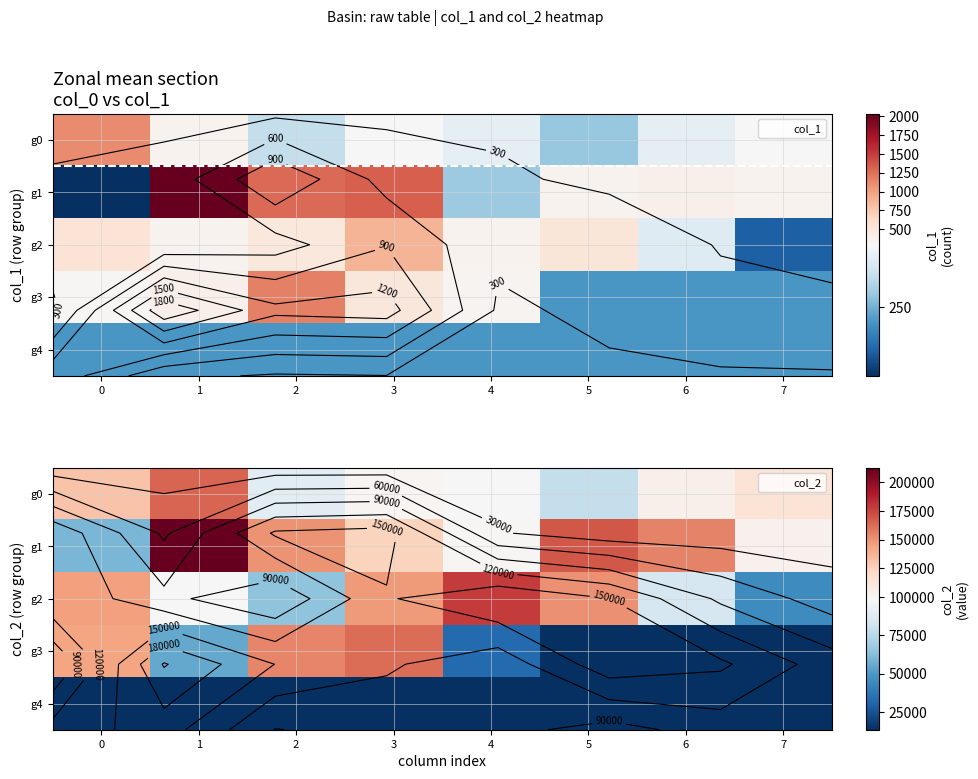

Which series has the largest total across all categories?

g1